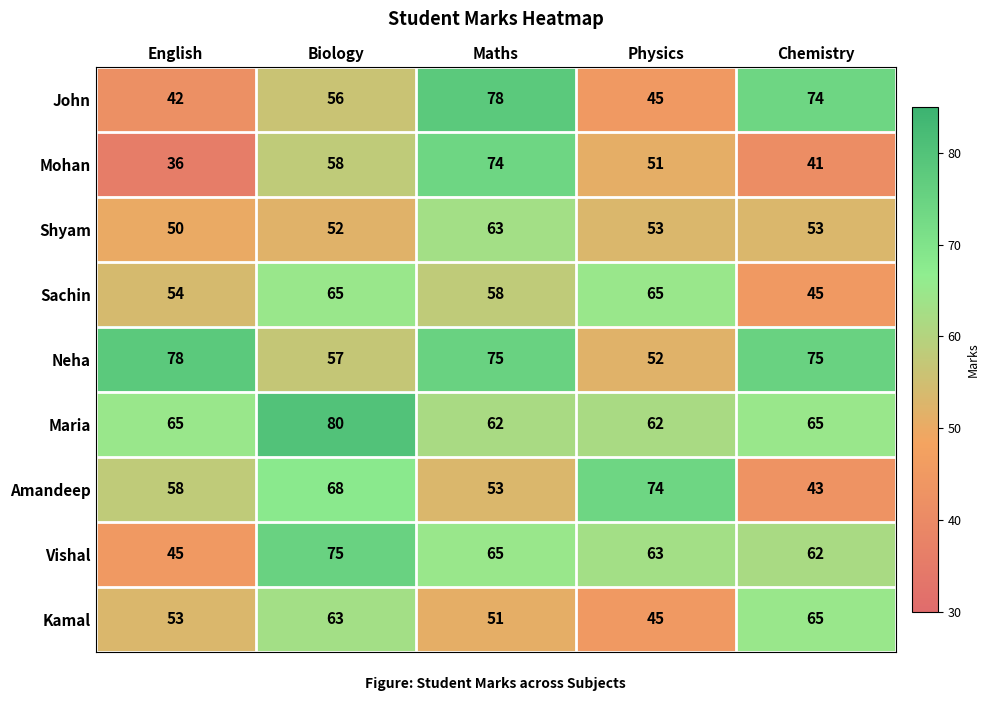

What is the difference between the highest and lowest values at Chemistry?

34